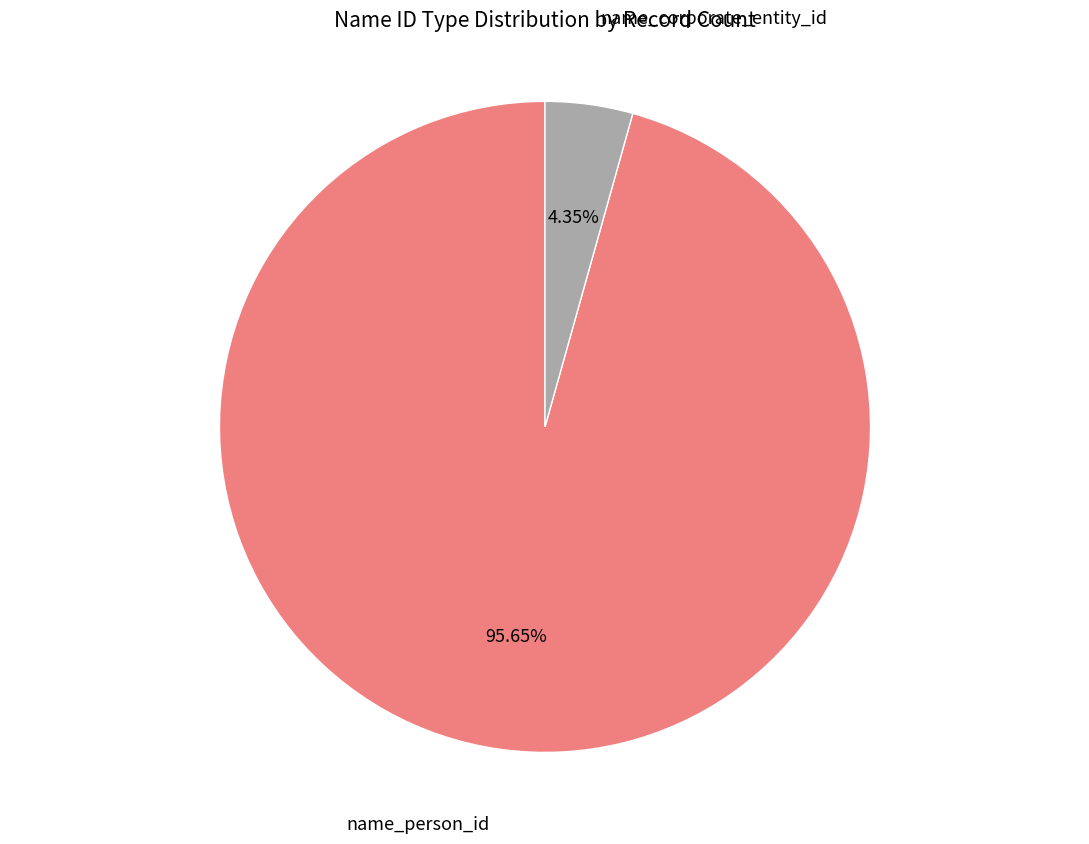

Is there any slice that represents more than half of the pie?

Yes